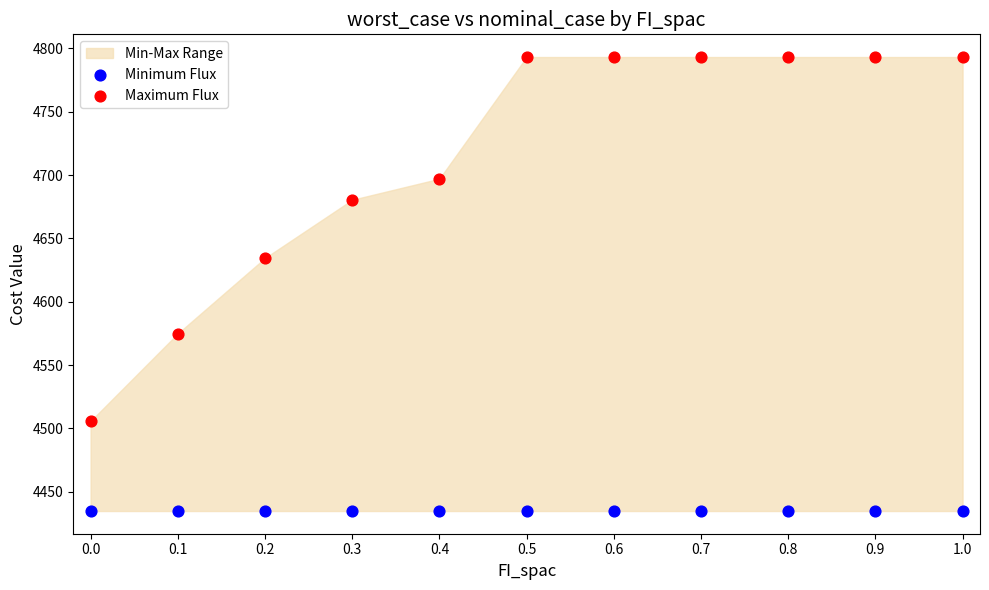

Which series reaches the maximum Y coordinate?

Maximum Flux